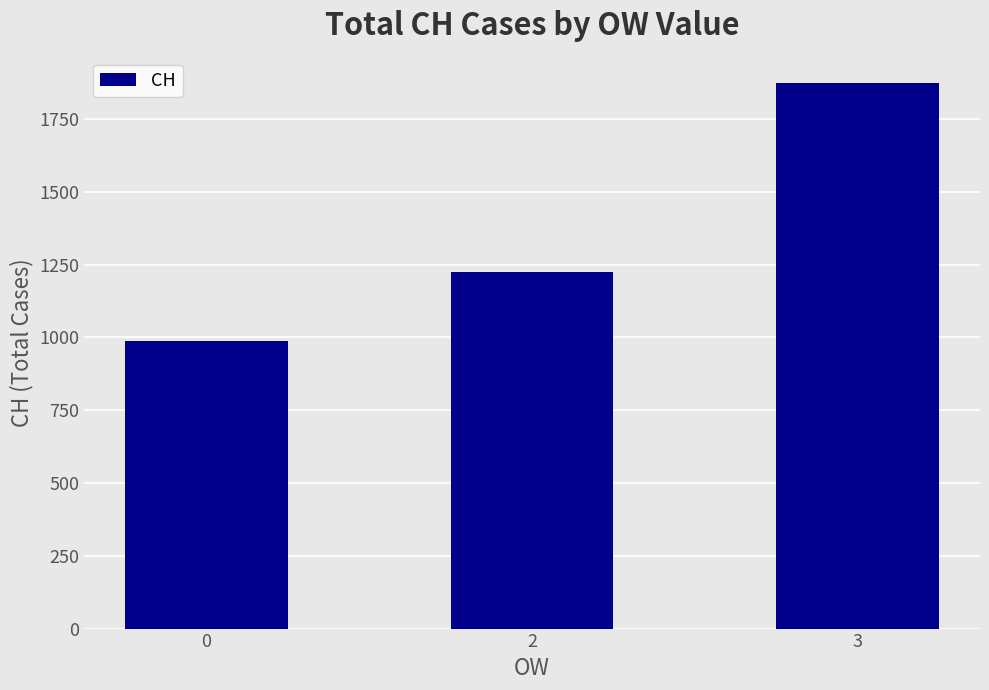

How many values are between 989 and 1873?

3